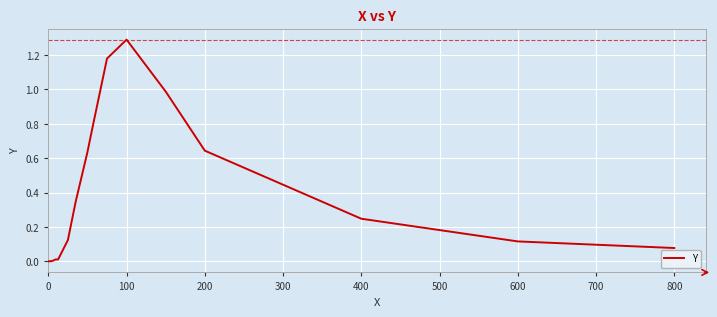

What is the difference between the maximum and minimum values?

1.3